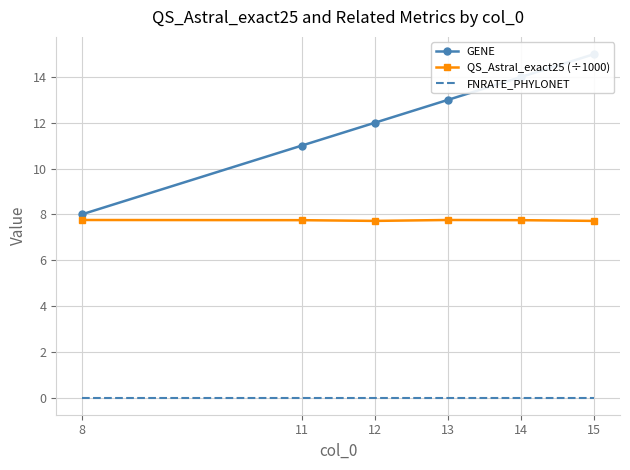

Does the chart have visible grid lines?

Yes